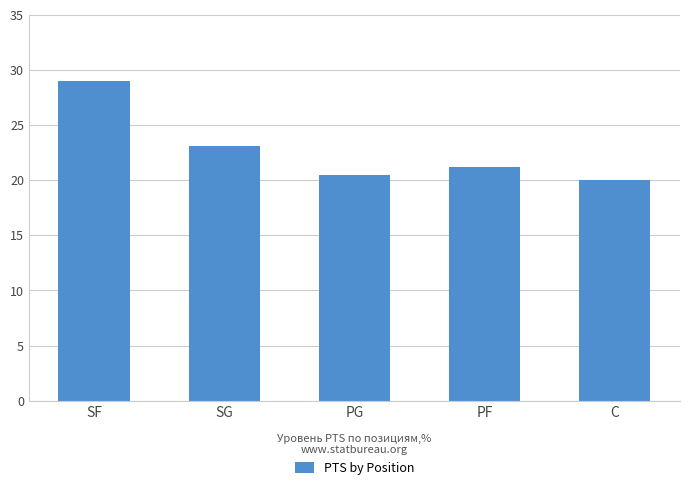

What is the value of the 3rd bar from the left?

20.5